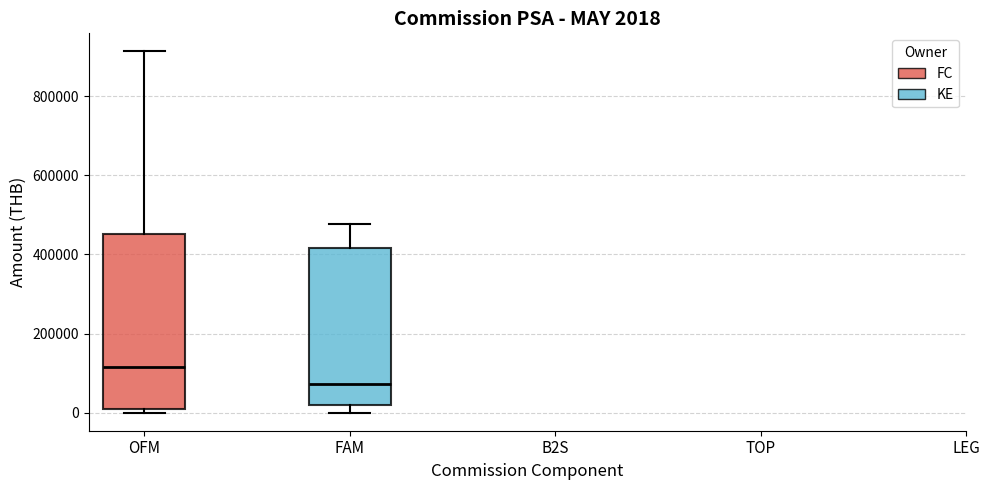

Which box's median line is the highest?

OFM